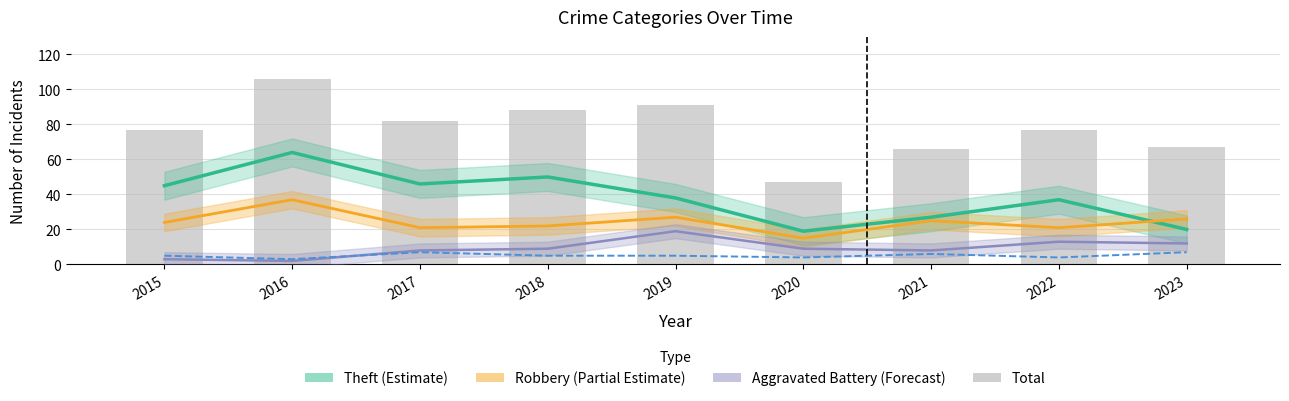

Does the chart contain any negative values?

No